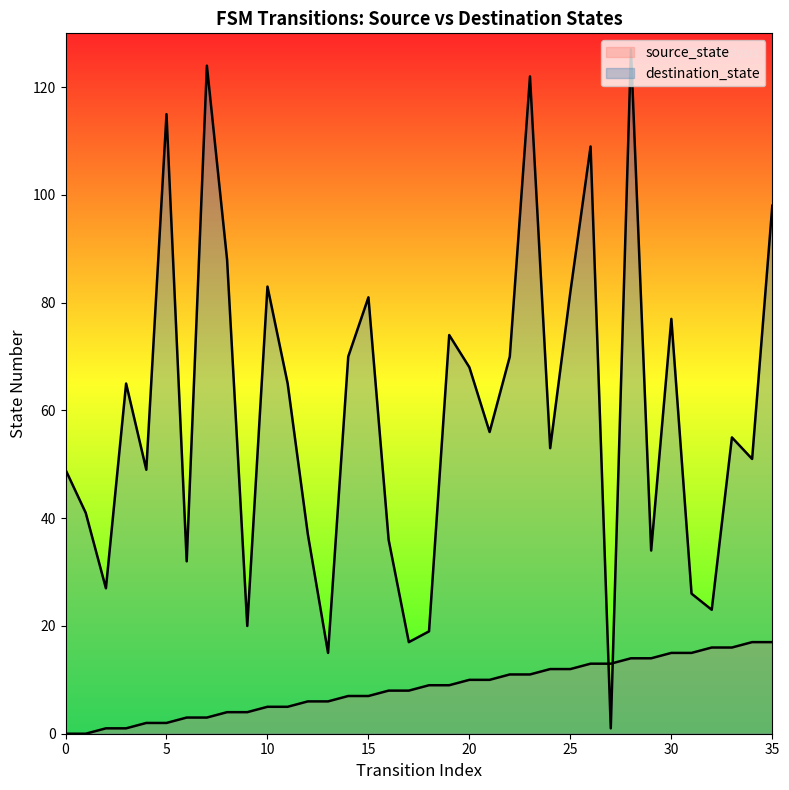

Between 16 and 31, which series saw the biggest shift?

destination_state